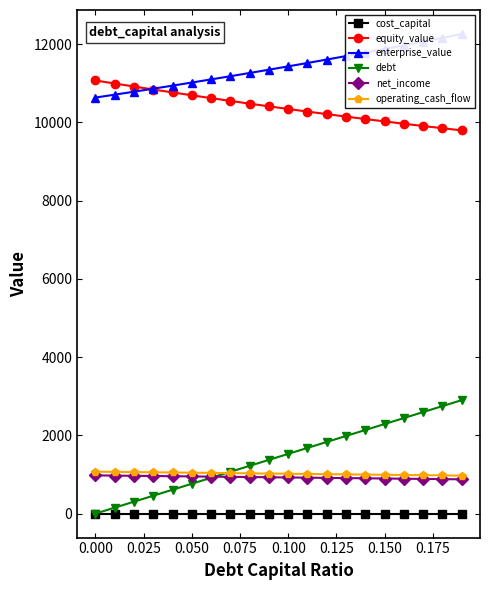

Is this an area chart (filled region under the line)?

No